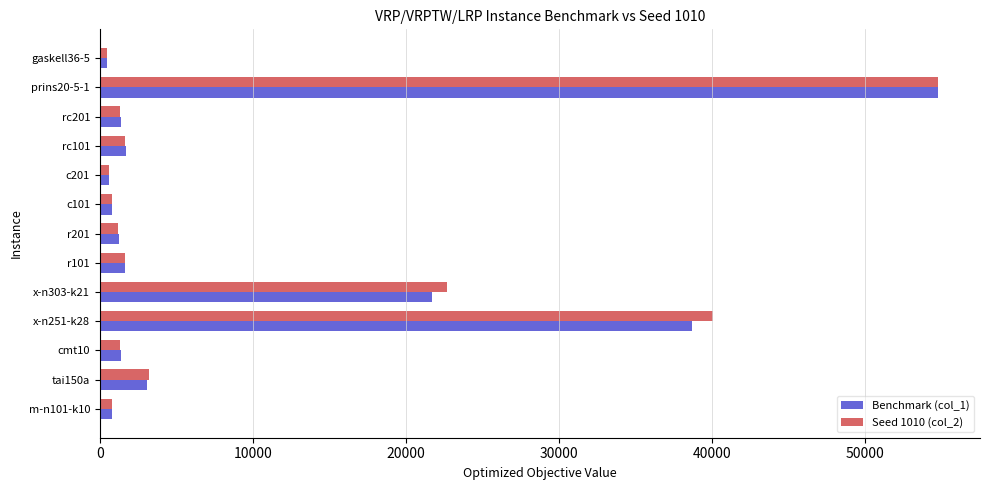

What is the average value of the Seed 1010 (col_2) series?

10052.0